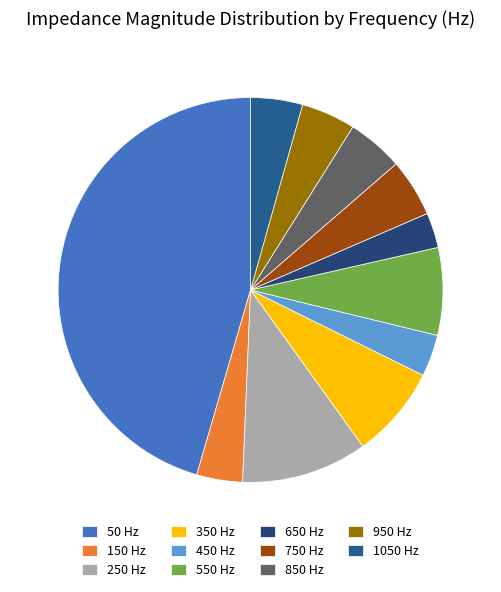

Count the number of slices in the pie.

11